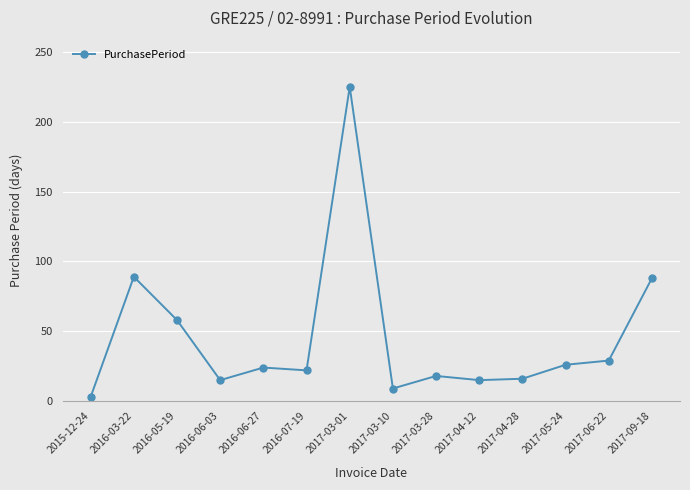

Read the value at 2017-05-24.

26